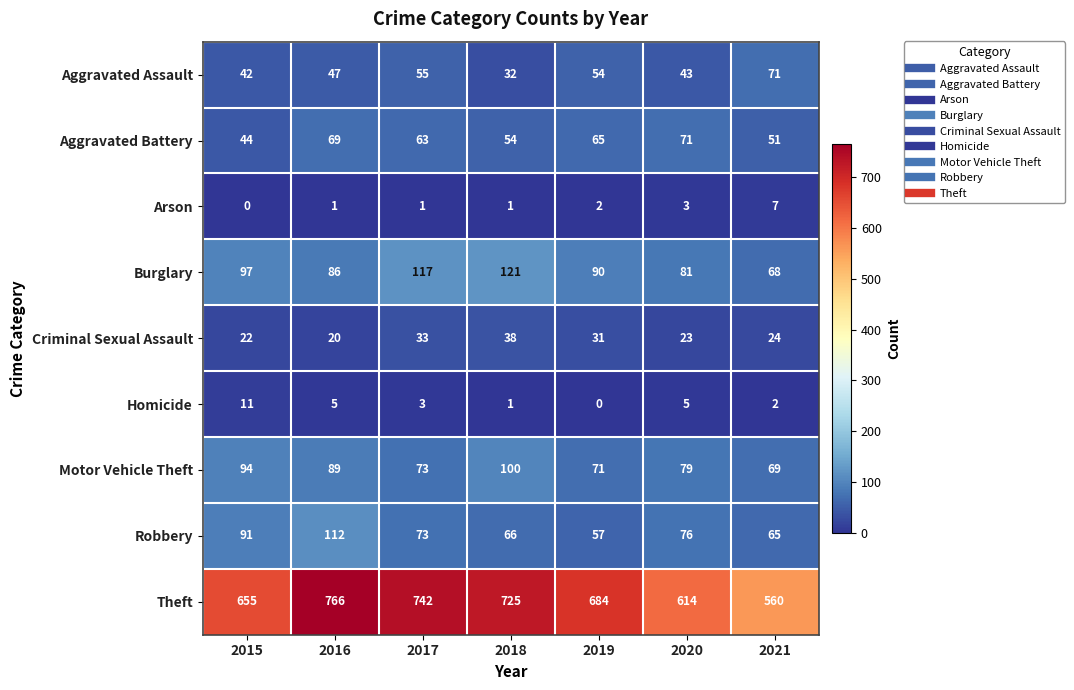

At which category does the chart reach its peak across all series?

2016